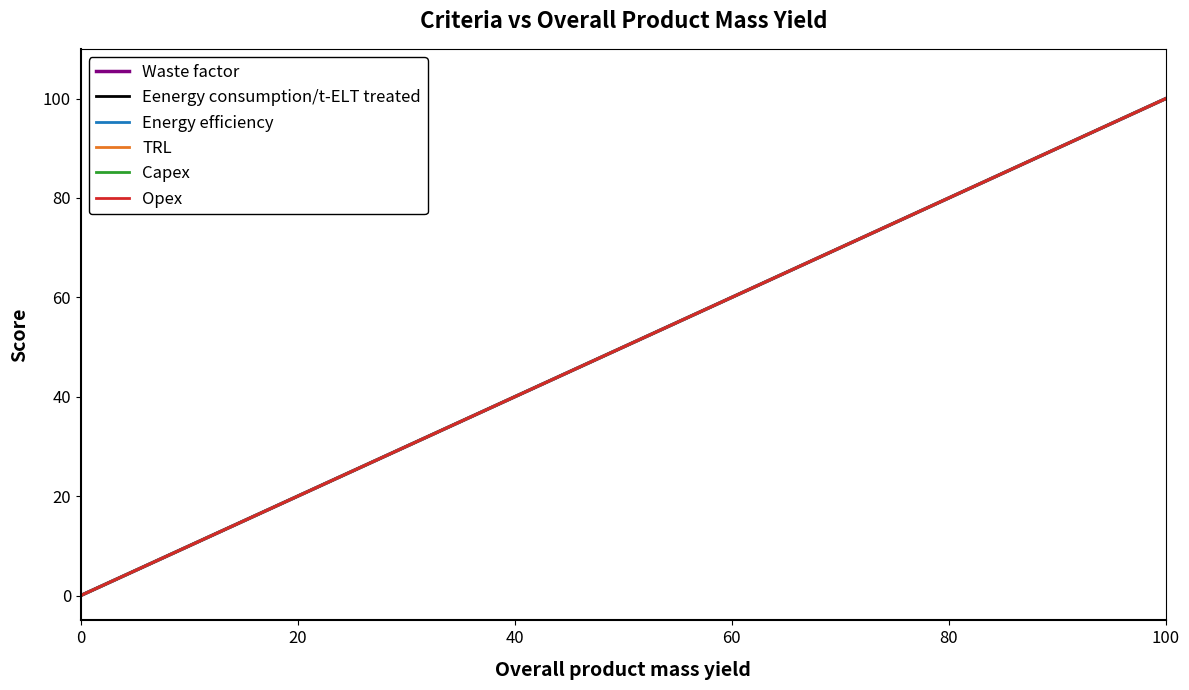

True or false: Opex and Capex intersect in this chart.

False